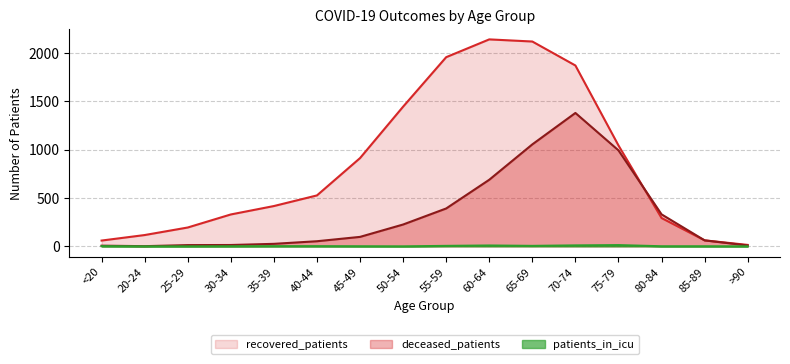

Does the chart have visible grid lines?

Yes